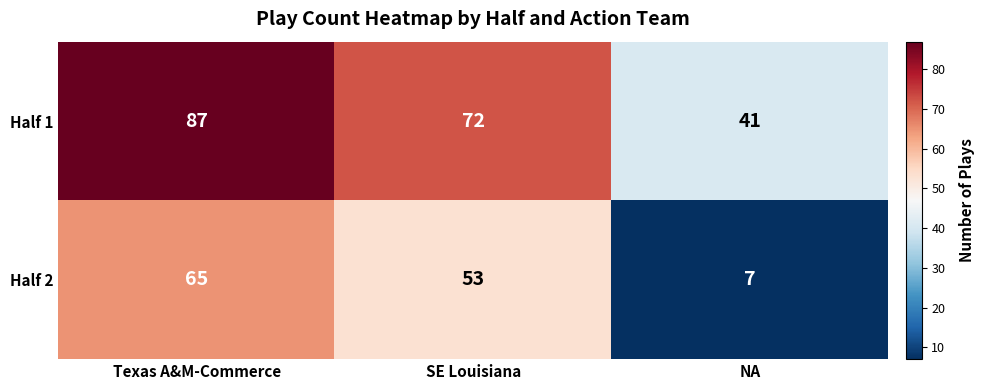

What is the difference between the maximum and second lowest values in the Half 1 series?

15